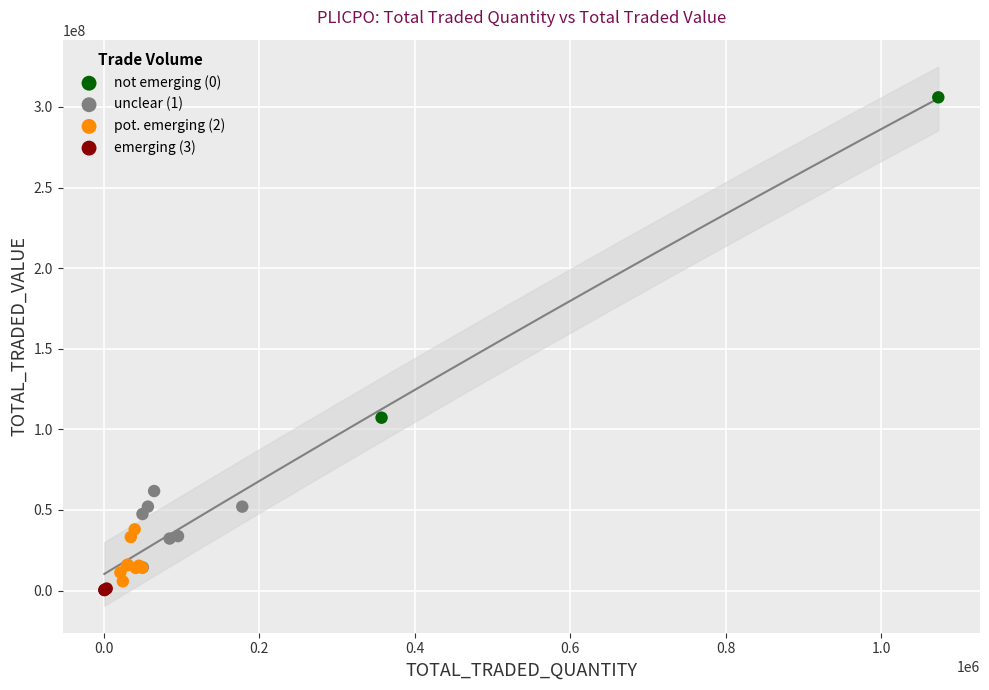

What are all the series names shown in the legend?

not emerging (0), unclear (1), pot. emerging (2), emerging (3)